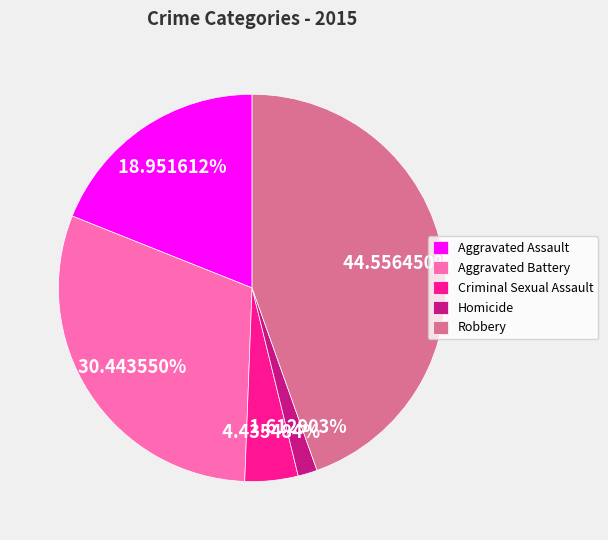

To the nearest percent, what percentage of the pie is Aggravated Assault?

19%